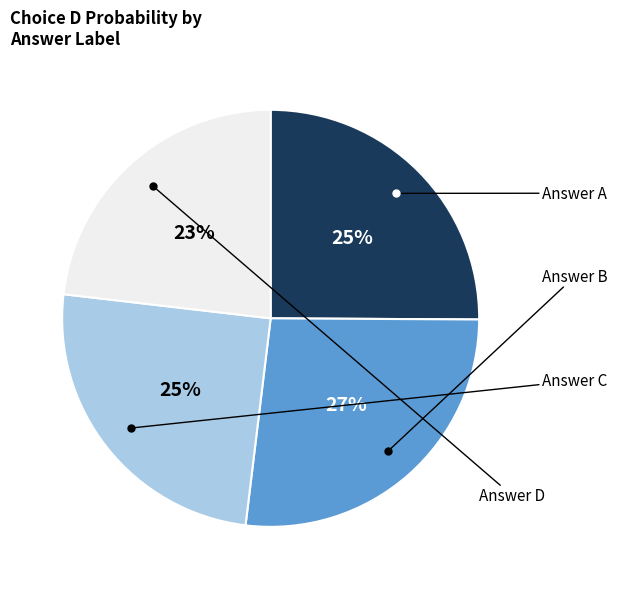

How many segments does this pie chart have?

4